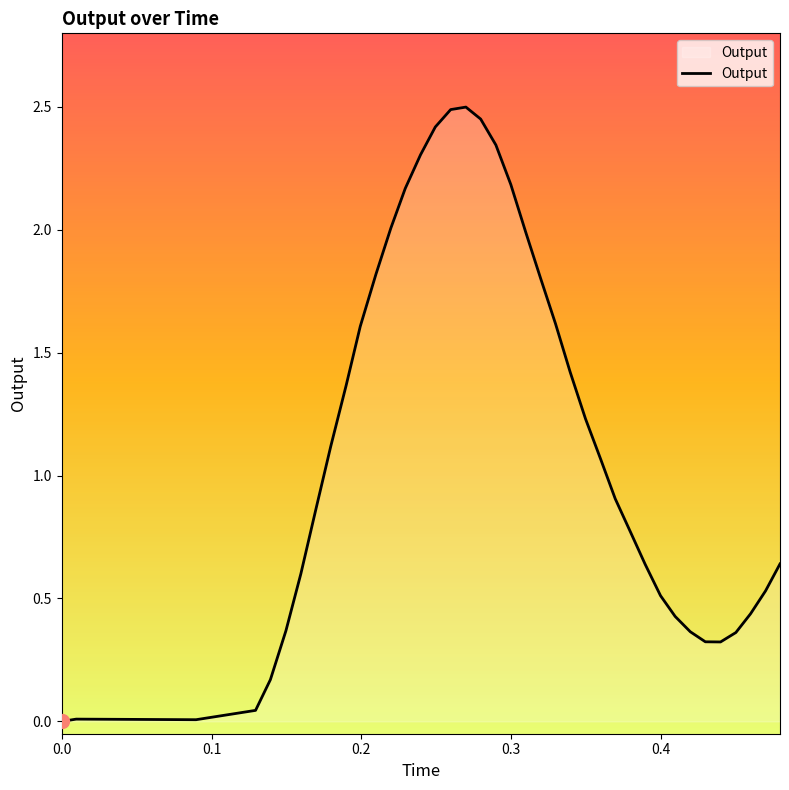

How many categories are shown in the chart?

40